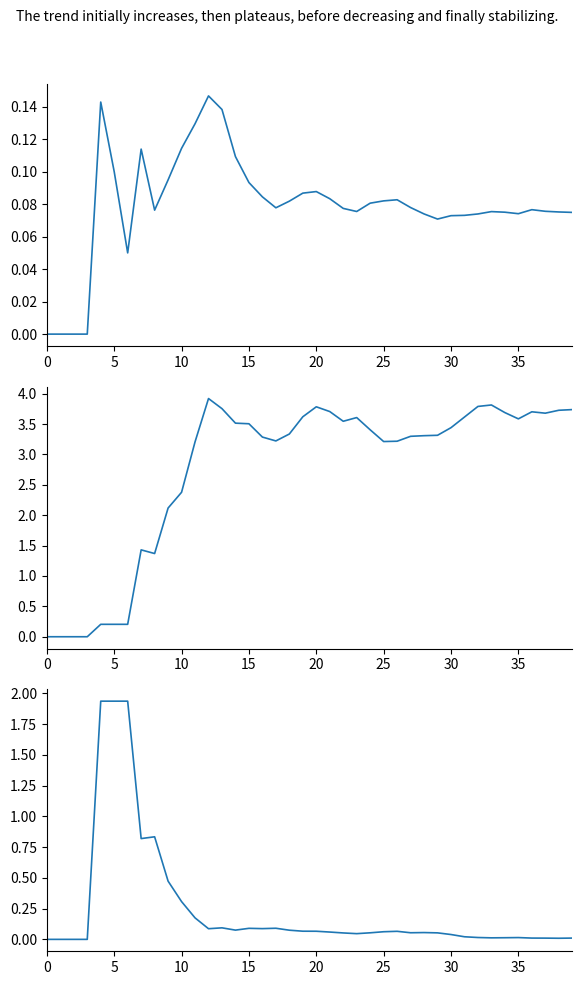

The ISE_Z series shows 0.0 at 35. True or false?

False